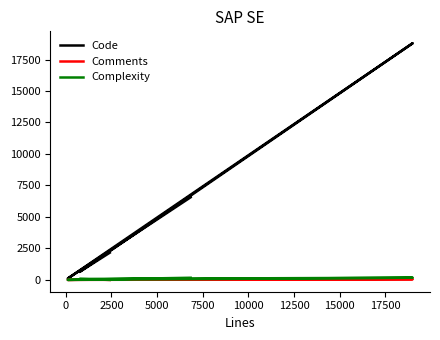

What is the value of the Complexity point at the 1st from the left?

169